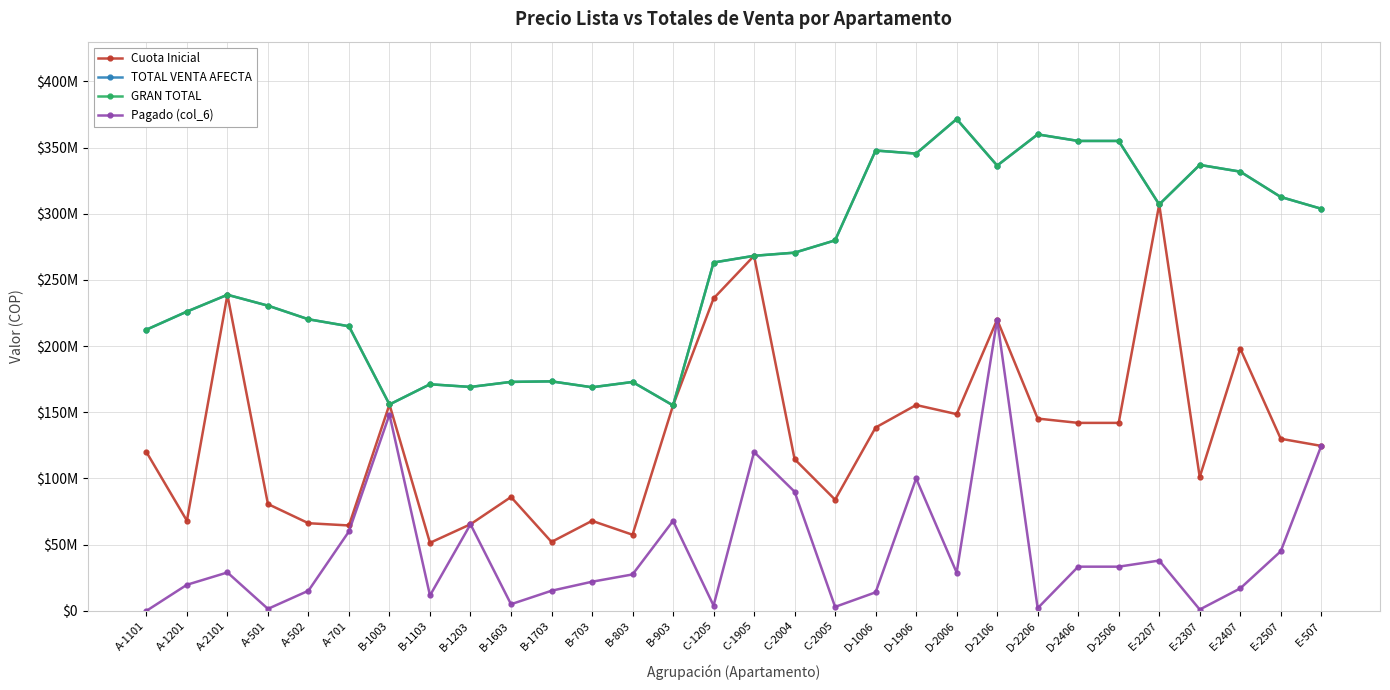

At which label does GRAN TOTAL first exceed 268233490?

C-2004